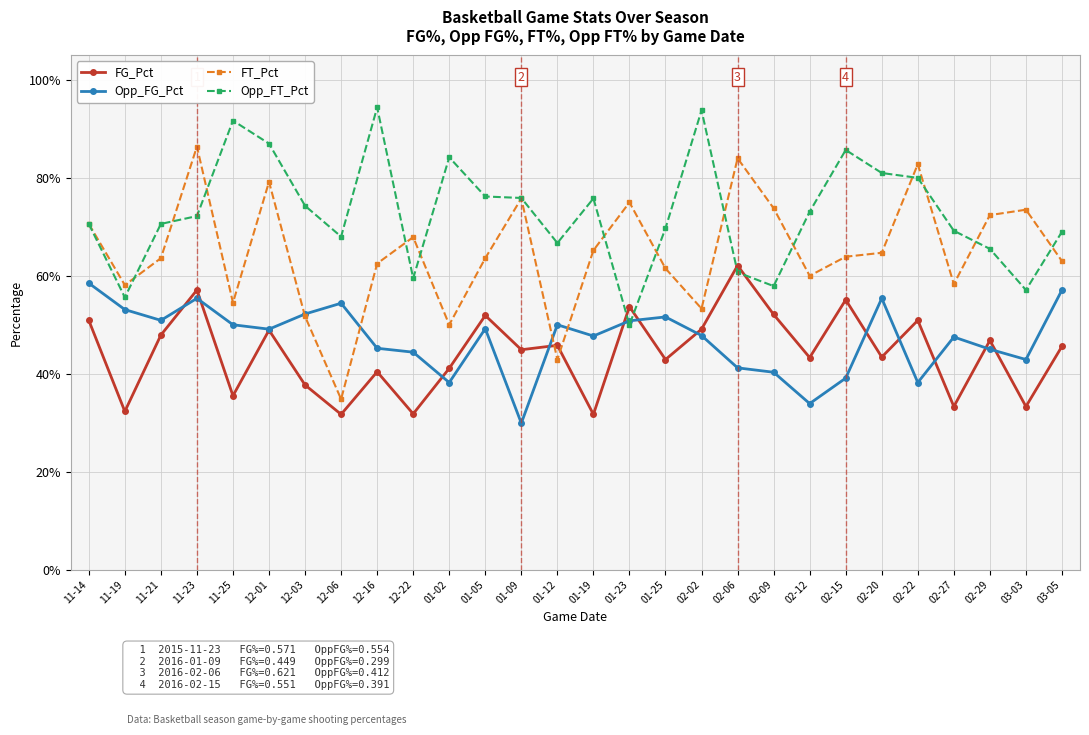

Between which two adjacent categories do FG_Pct and FT_Pct first intersect?

01-09 and 01-12